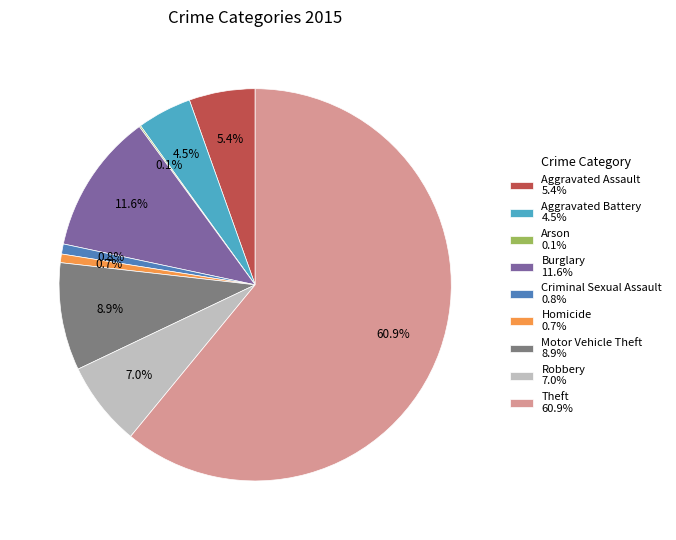

Which category has the biggest portion of the pie?

Theft